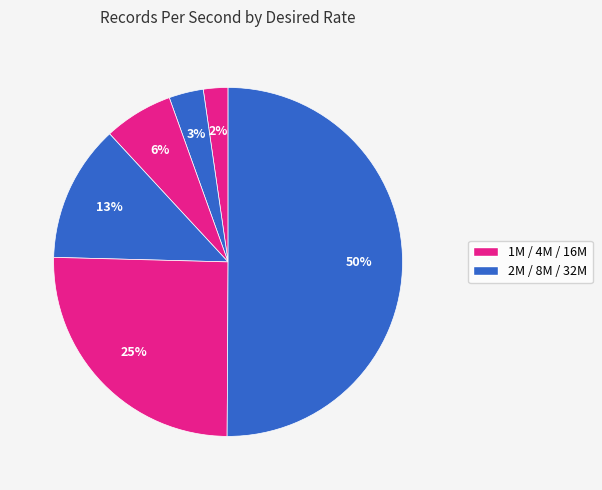

Count the number of slices in the pie.

6